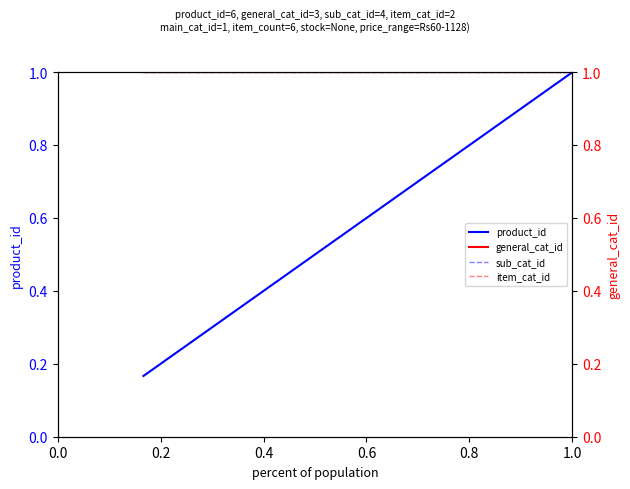

True or false: item_cat_id and product_id intersect in this chart.

False